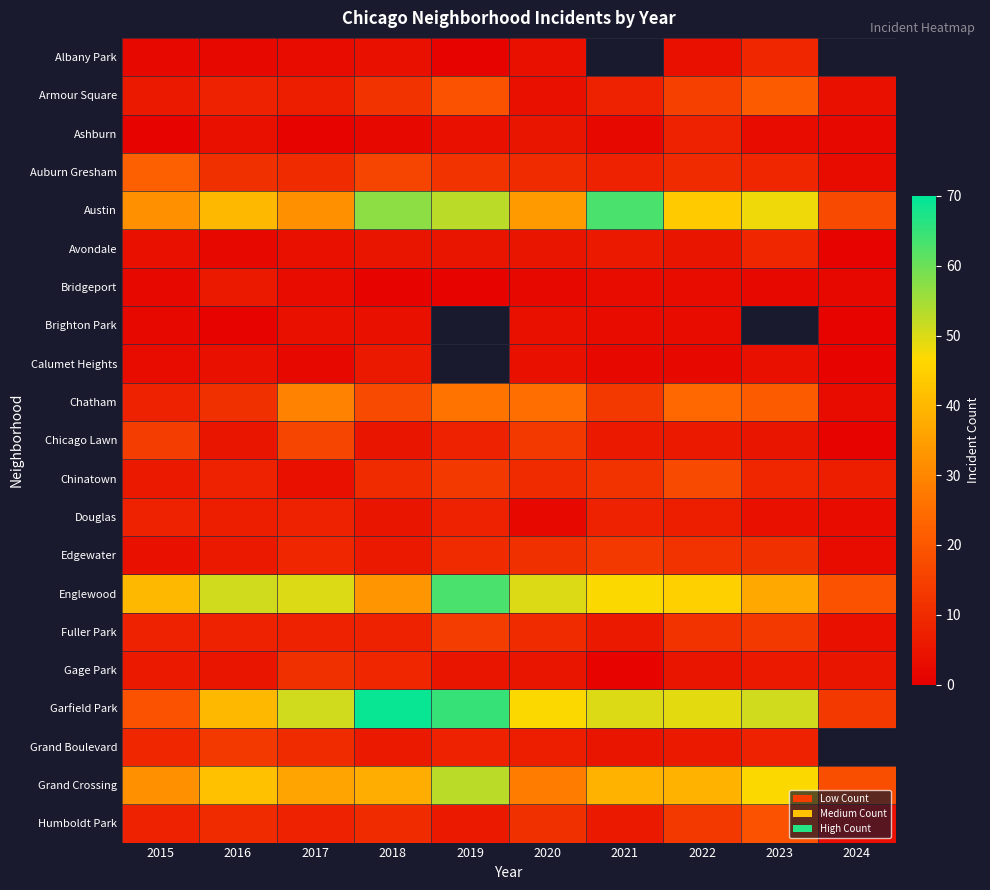

At how many categories does at least one series exceed 2?

10